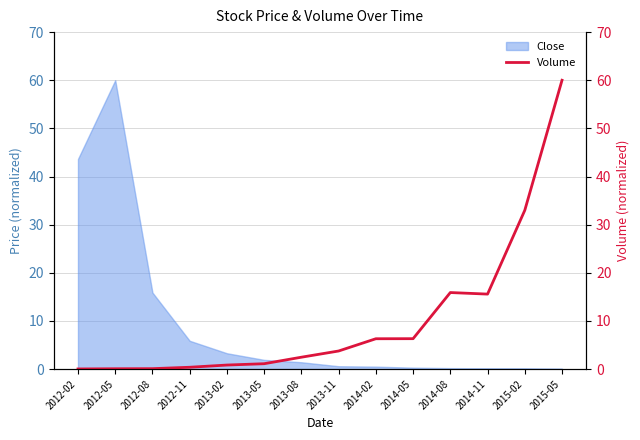

Is it true that Close equals 60.0 at 2012-05?

True